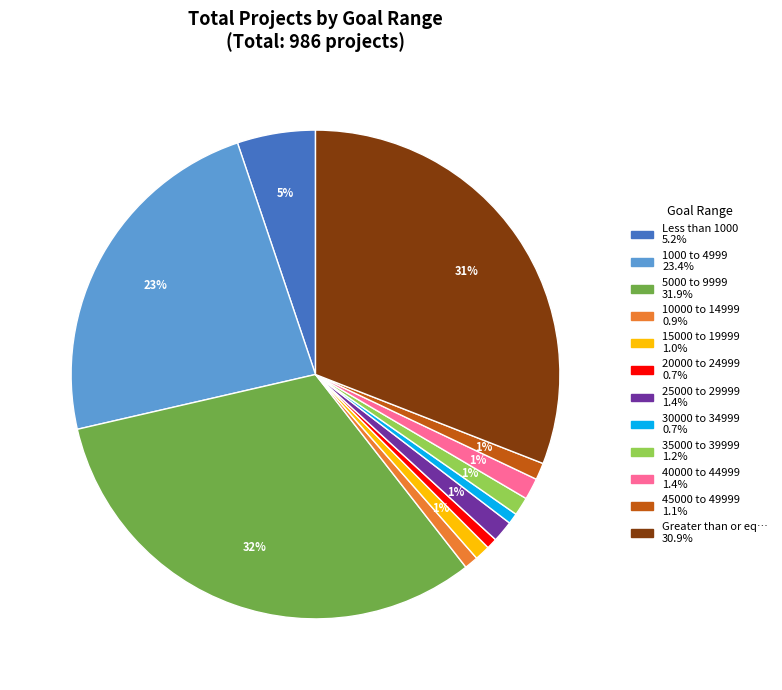

To the nearest percent, what is the average slice percentage?

8%